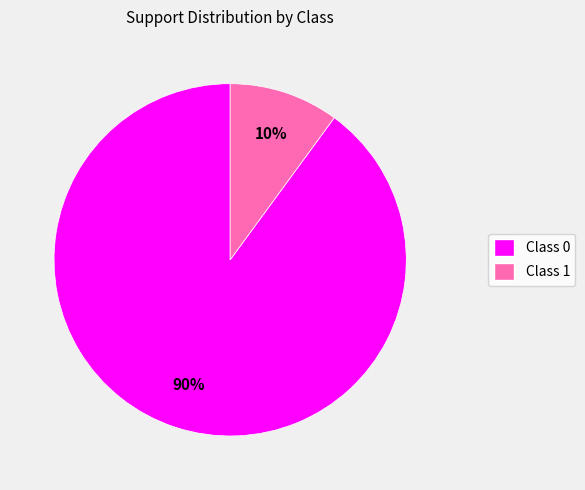

How many slices are in this pie chart?

2